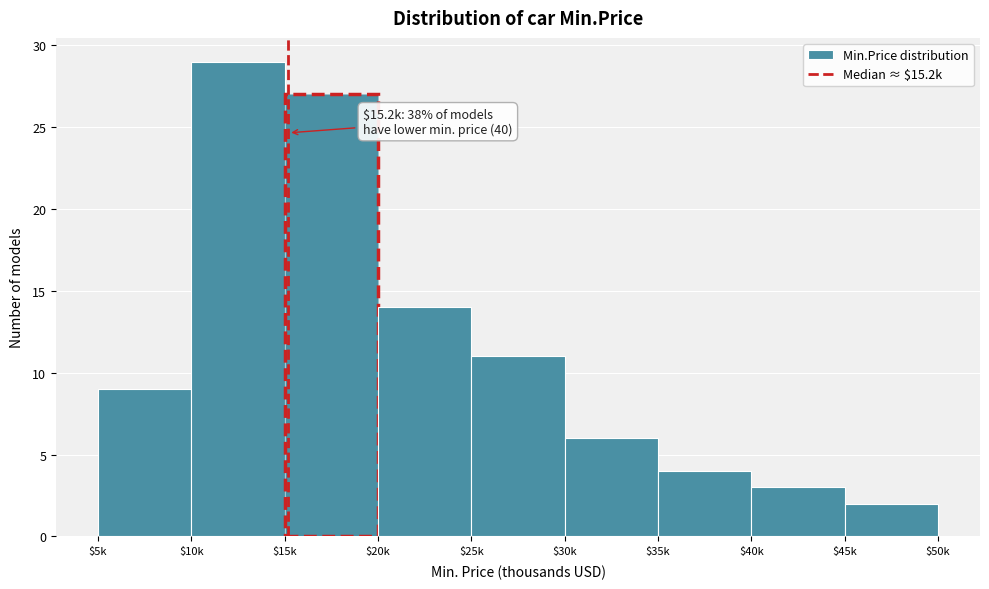

Reading right to left, transcribe all the data shown in this chart.

2	3	4	6	11	14	27	29	9